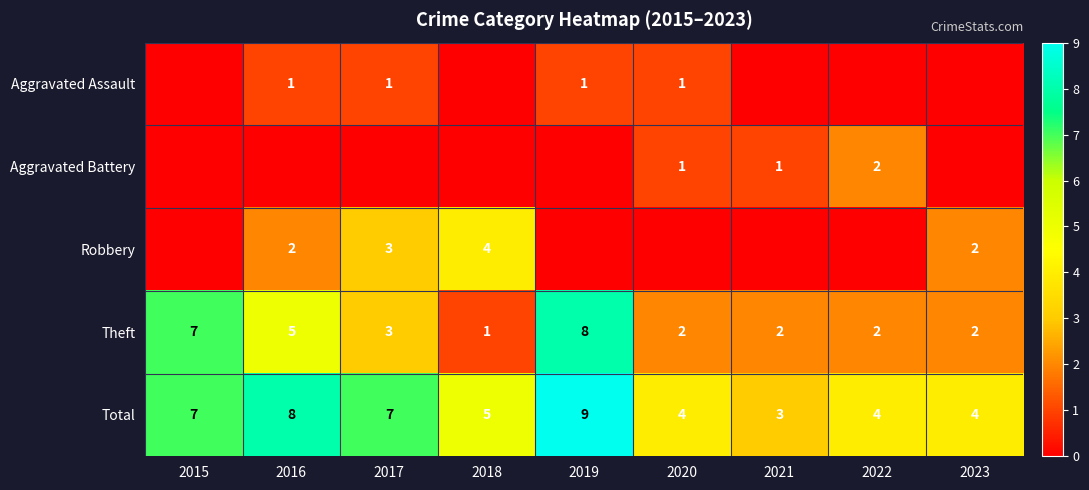

What is the minimum value for Total?

3